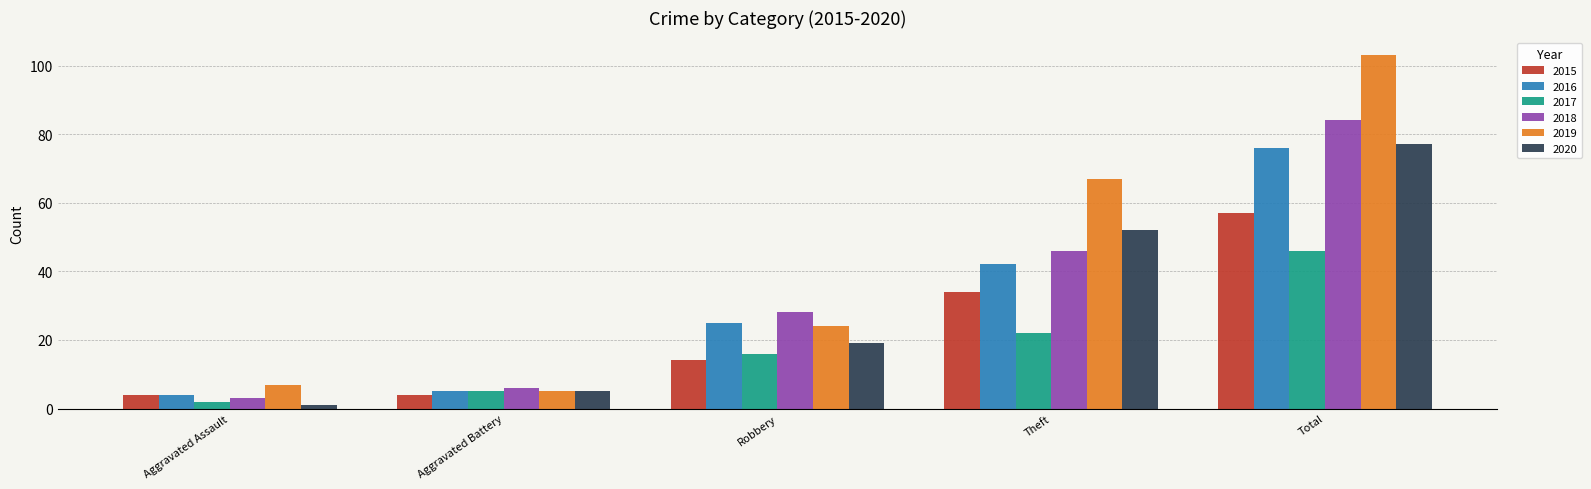

Reading left to right, extract all data points from this chart.

2015: Aggravated Assault=4	Aggravated Battery=4	Robbery=14	Theft=34	Total=57
2016: Aggravated Assault=4	Aggravated Battery=5	Robbery=25	Theft=42	Total=76
2017: Aggravated Assault=2	Aggravated Battery=5	Robbery=16	Theft=22	Total=46
2018: Aggravated Assault=3	Aggravated Battery=6	Robbery=28	Theft=46	Total=84
2019: Aggravated Assault=7	Aggravated Battery=5	Robbery=24	Theft=67	Total=103
2020: Aggravated Assault=1	Aggravated Battery=5	Robbery=19	Theft=52	Total=77